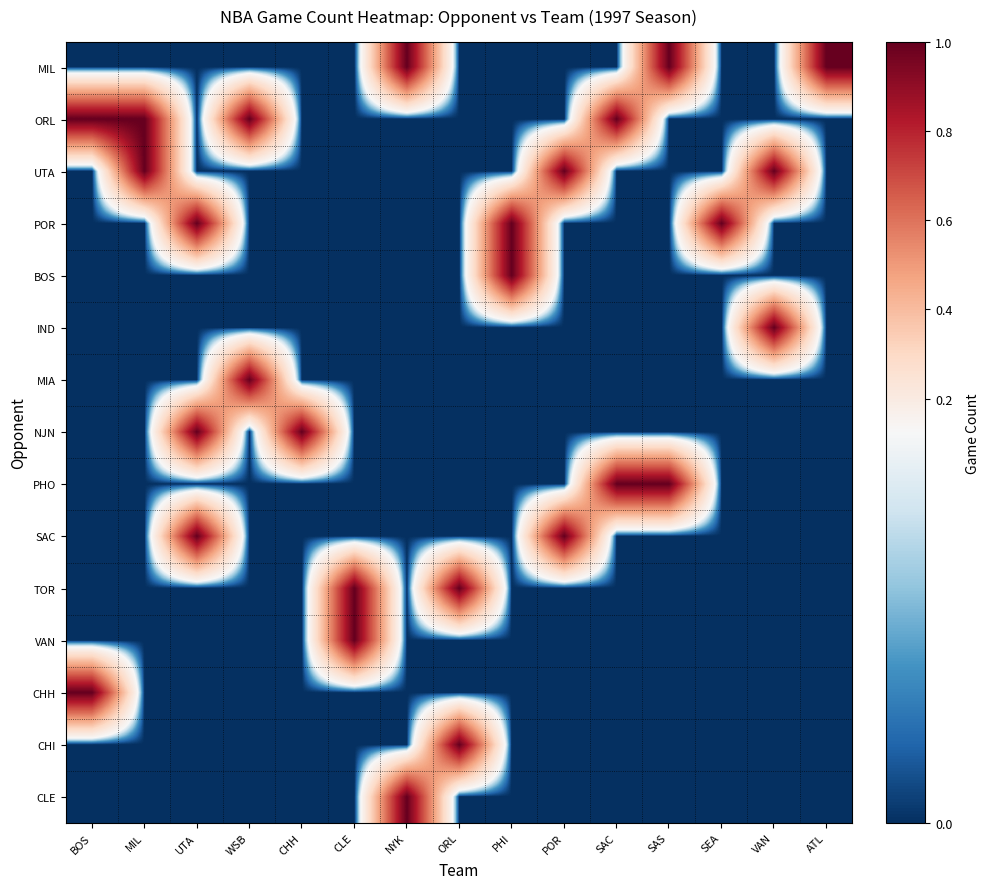

Count the number of data series in this chart.

15